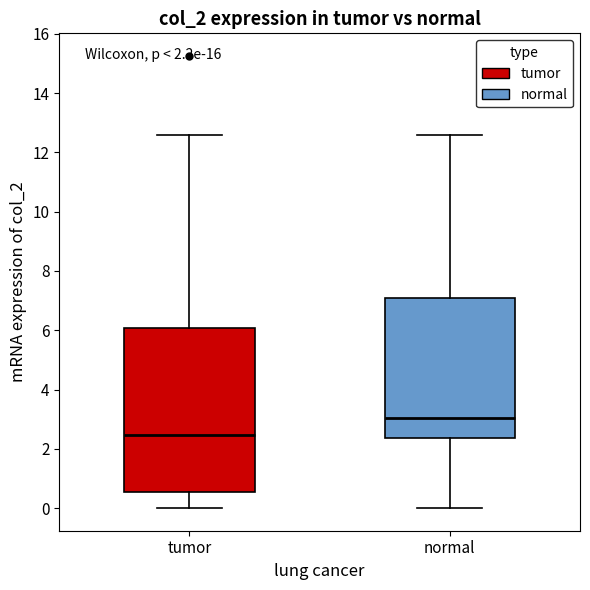

Which box is the tallest, from its lower edge to its upper edge?

tumor